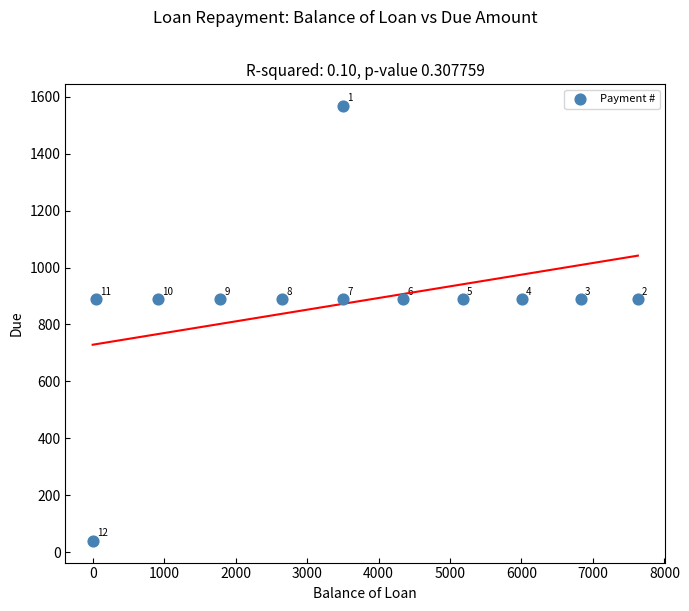

What is the average Y value?

873.7